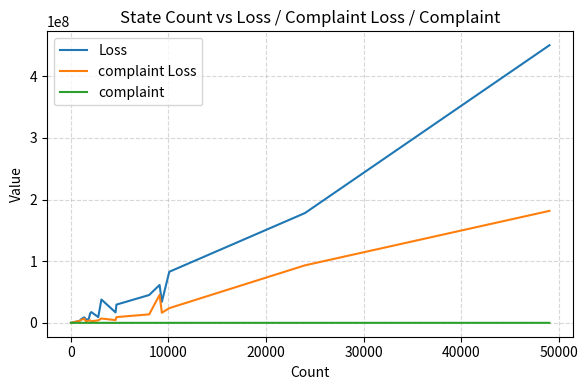

What is the maximum value shown in the chart?

450482128